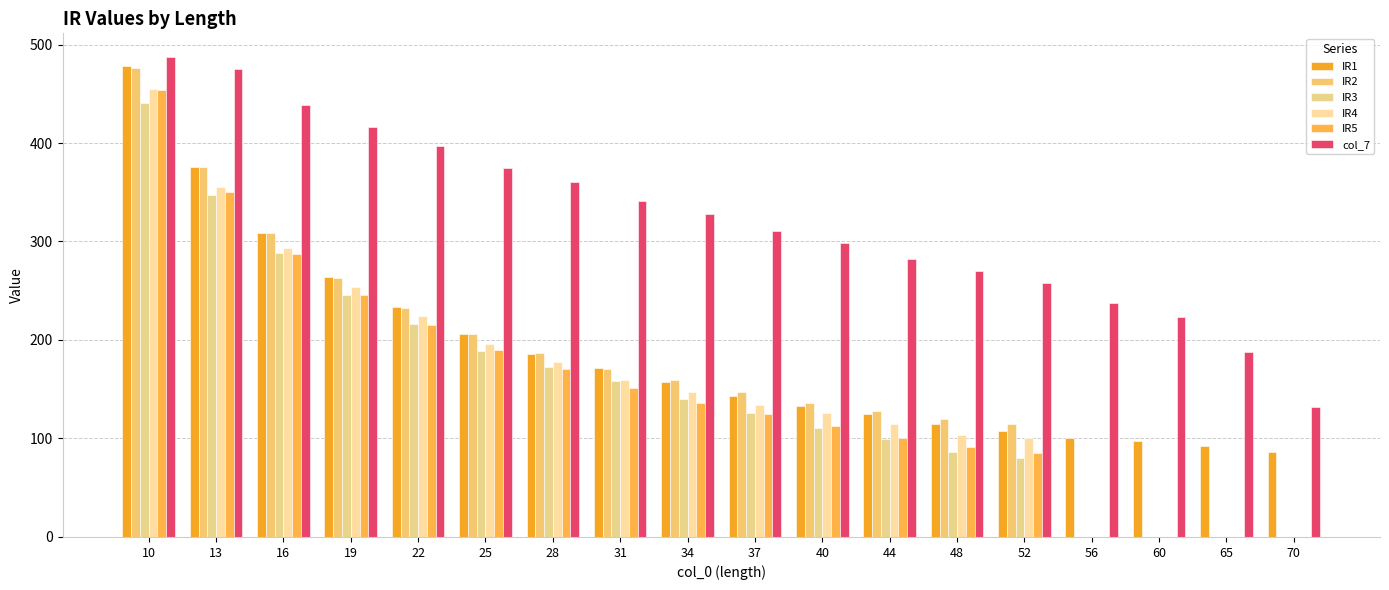

At which category is the sum across all series the highest?

10